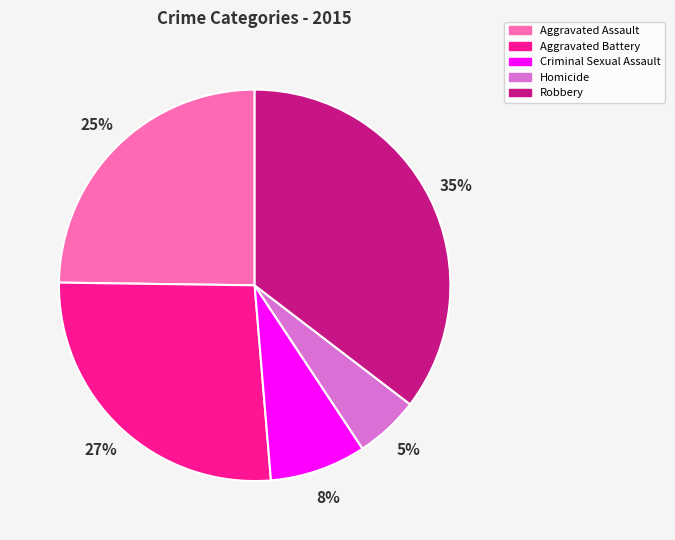

To the nearest percent, what portion does Robbery represent?

35%